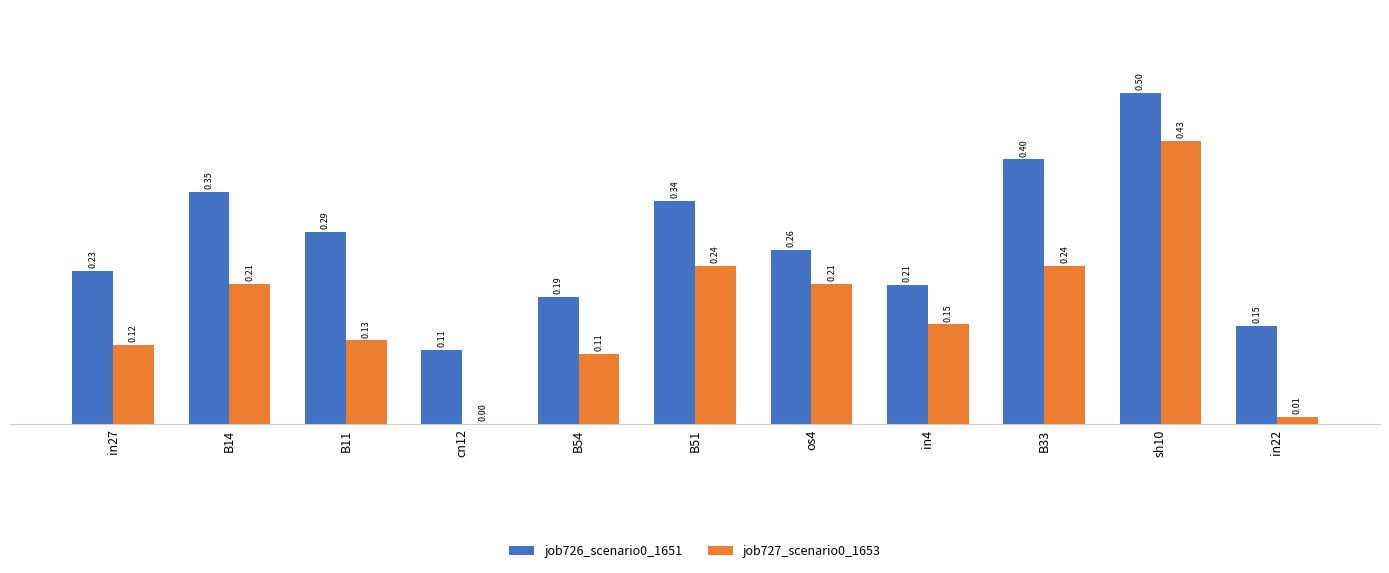

What is the total value across all series at B14?

0.6